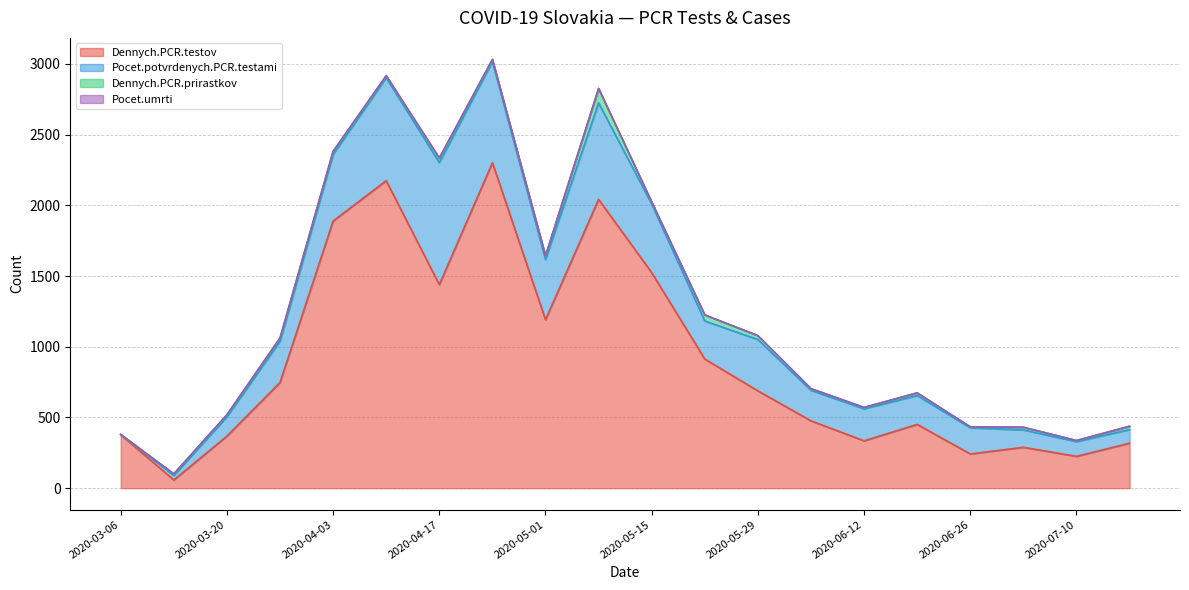

True or false: Dennych.PCR.prirastkov and Dennych.PCR.testov cross at least once.

False